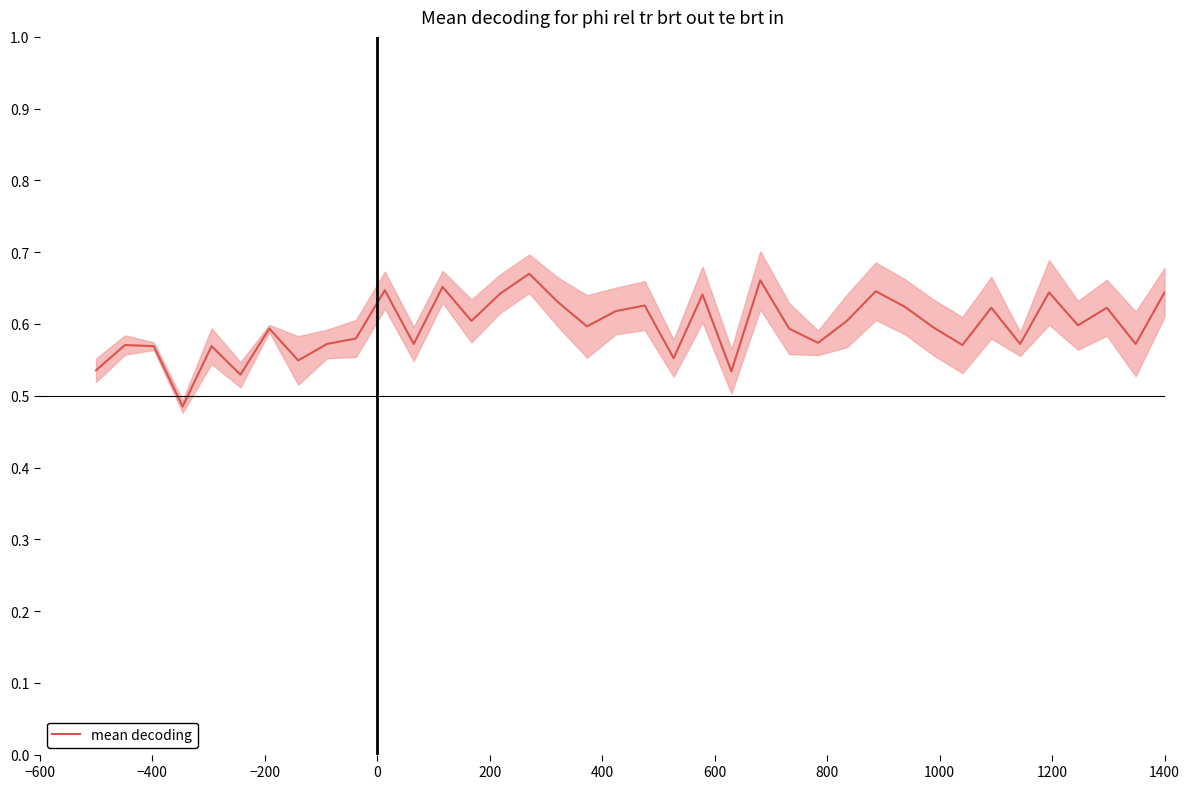

Is it true that the value at 17 is 1.0?

False